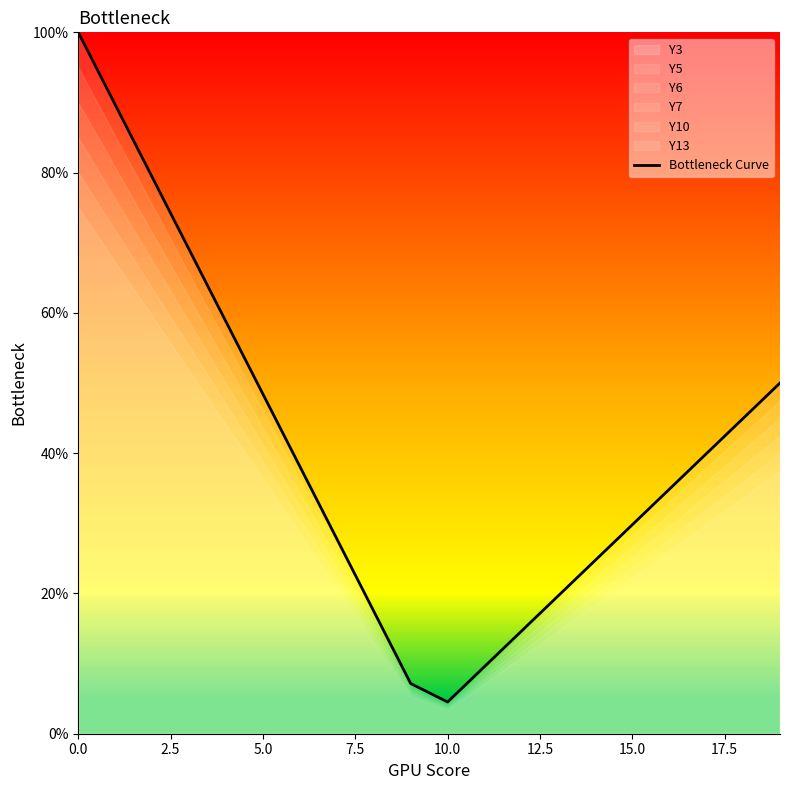

What is the sum of the values at 10 and 12?

0.2